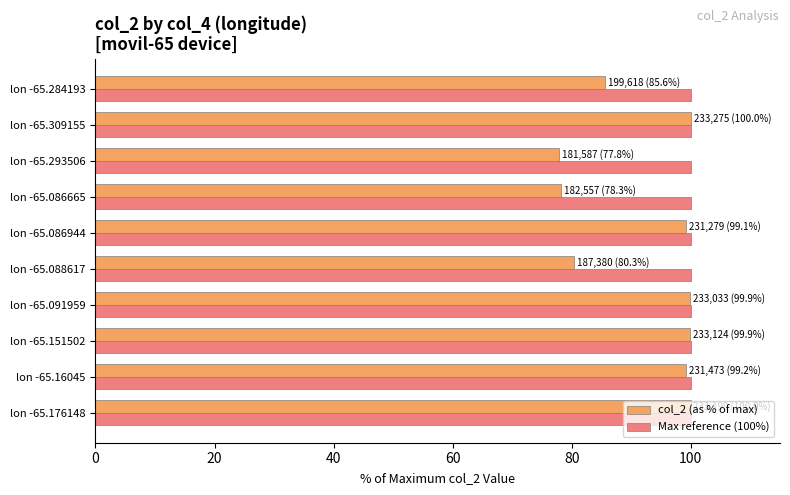

List the series in order of their overall mean, lowest first.

col_2 (as % of max), Max reference (100%)